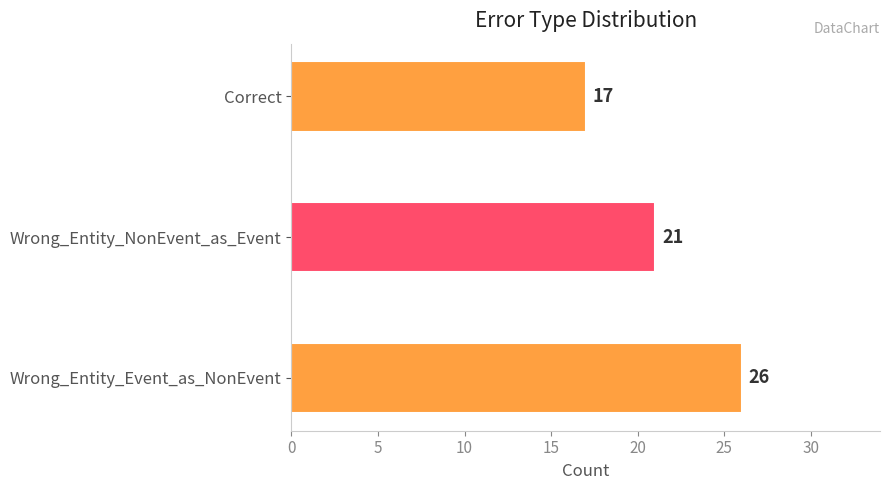

How many categories are shown in the chart?

3